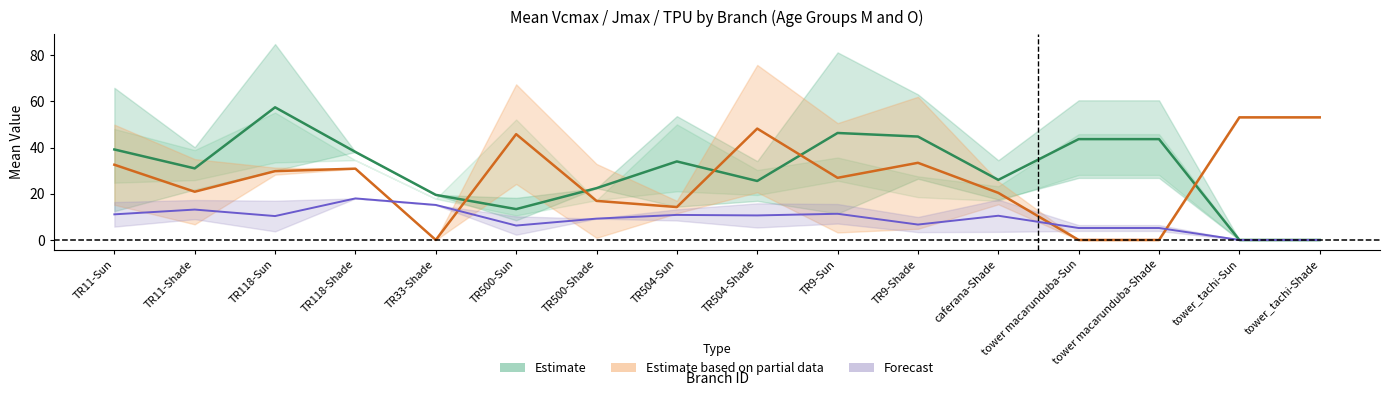

True or false: mean-Vcmax (Y) has a value of 58.8 at TR11-Sun.

False